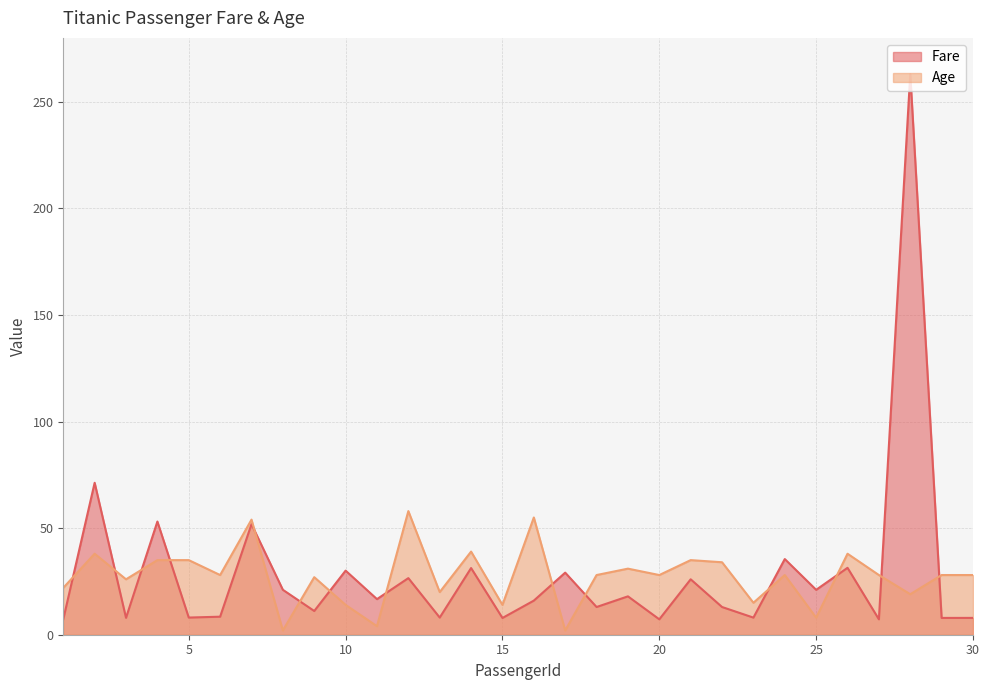

Count the number of data series in this chart.

2